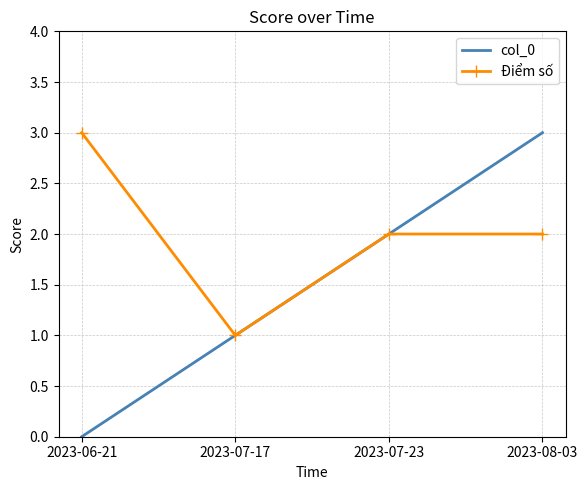

The value of col_0 at 2023-06-21 is 2. True or false?

False